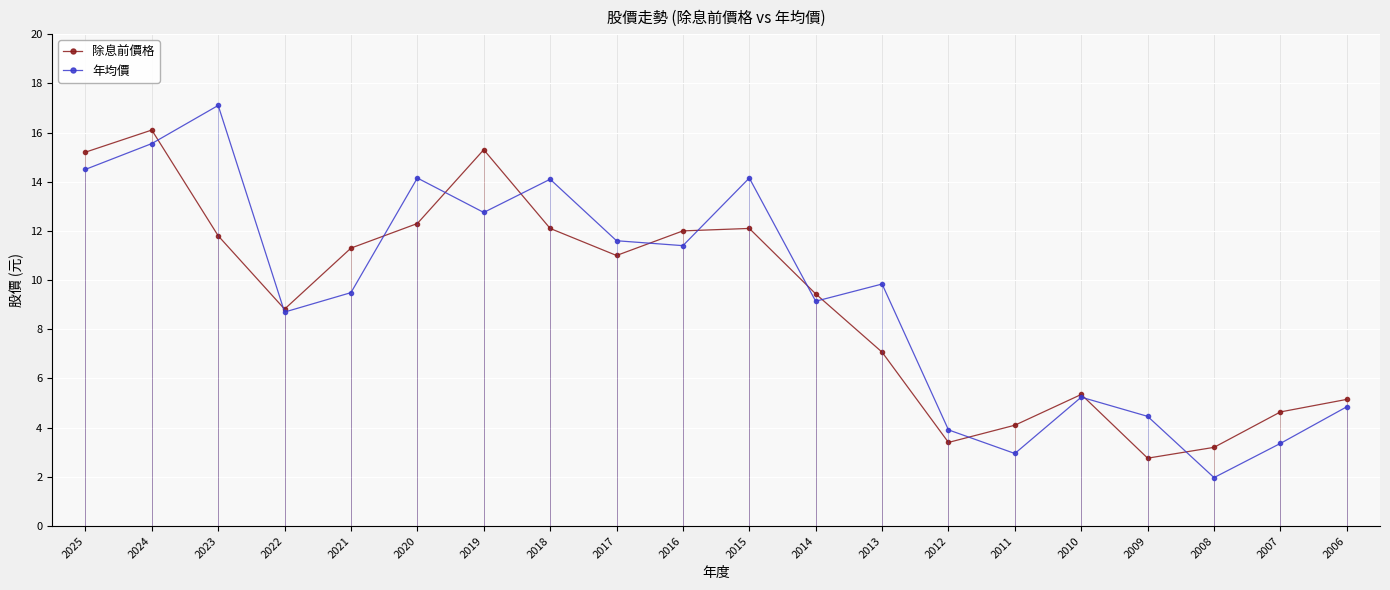

Does the chart display data point markers on the line(s)?

Yes